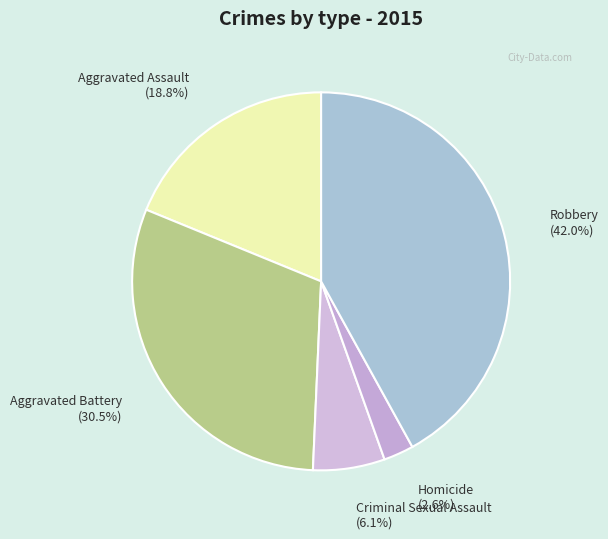

To the nearest percent, what is the average slice percentage?

20%